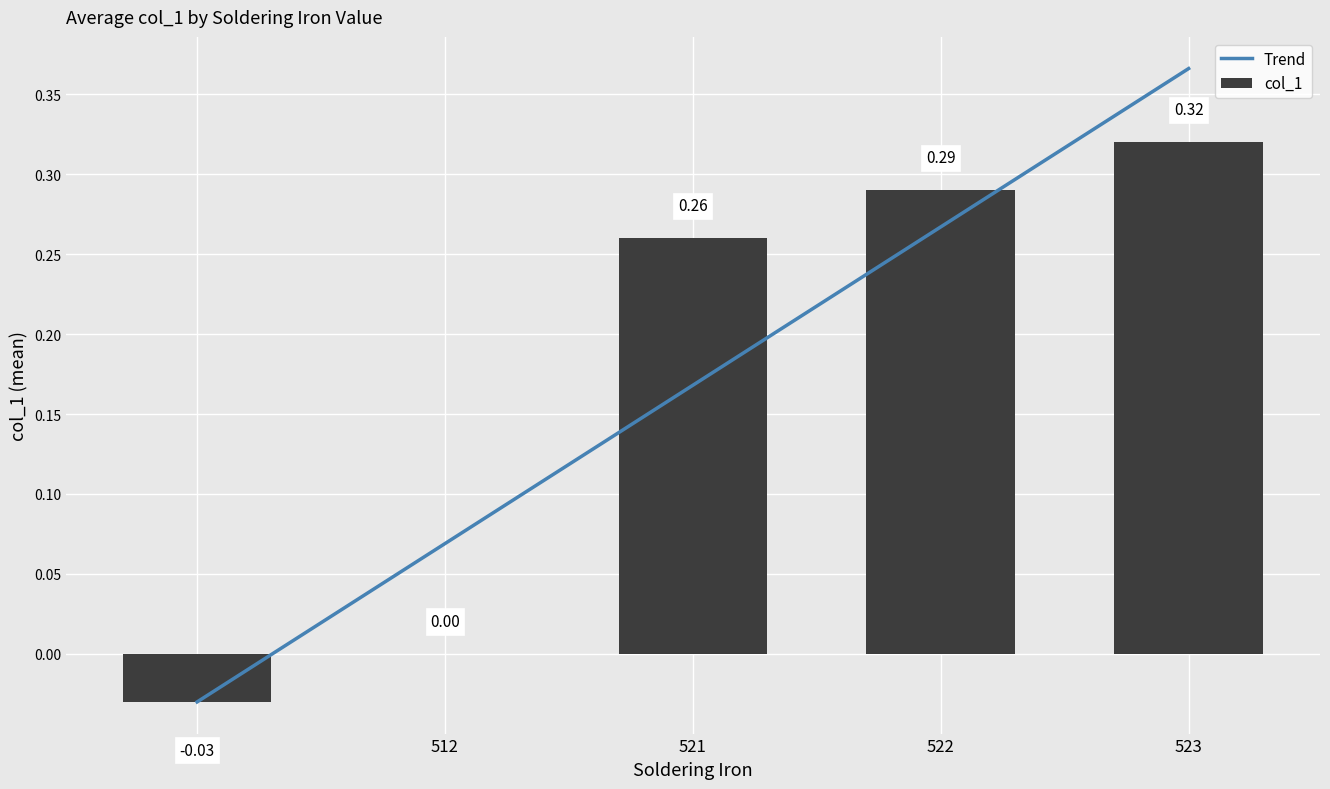

What is the difference between the second highest and minimum values?

0.3